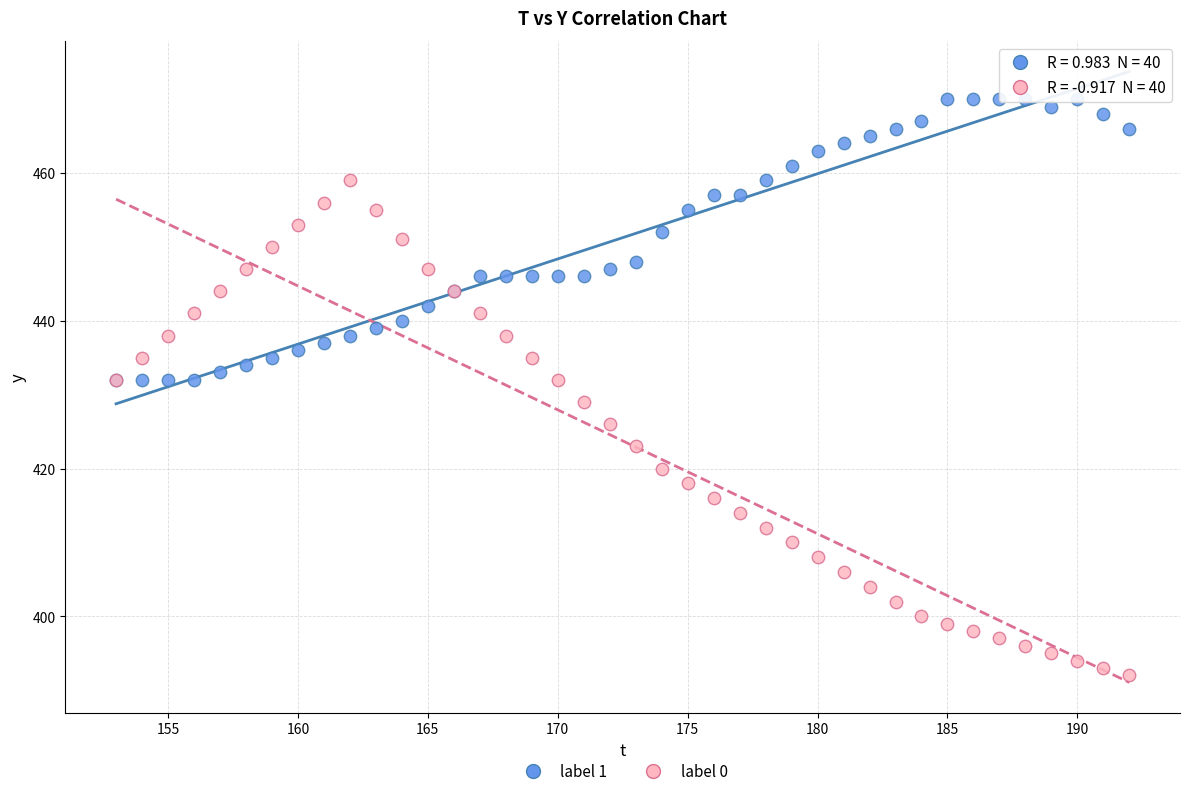

In the label 0 series, what Y value is closest to 425?

426